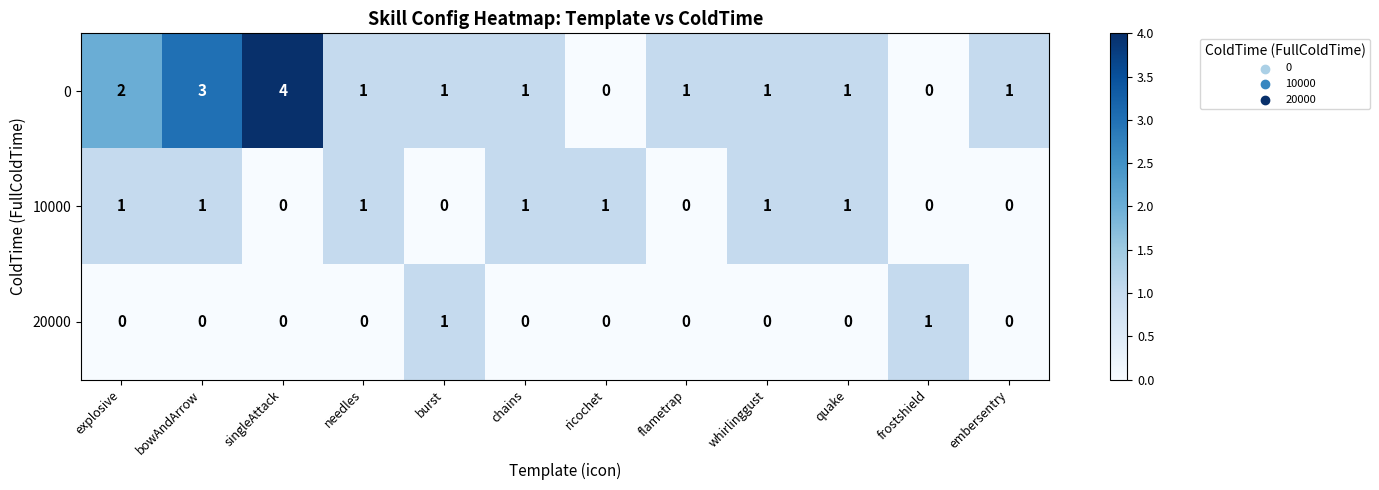

Where is 0 nearest to the value 2?

explosive